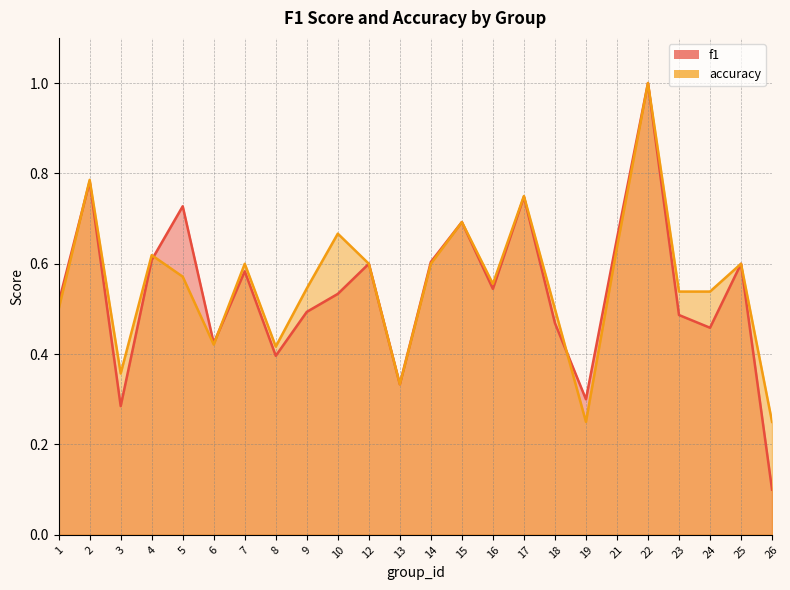

True or false: f1 and accuracy intersect in this chart.

True